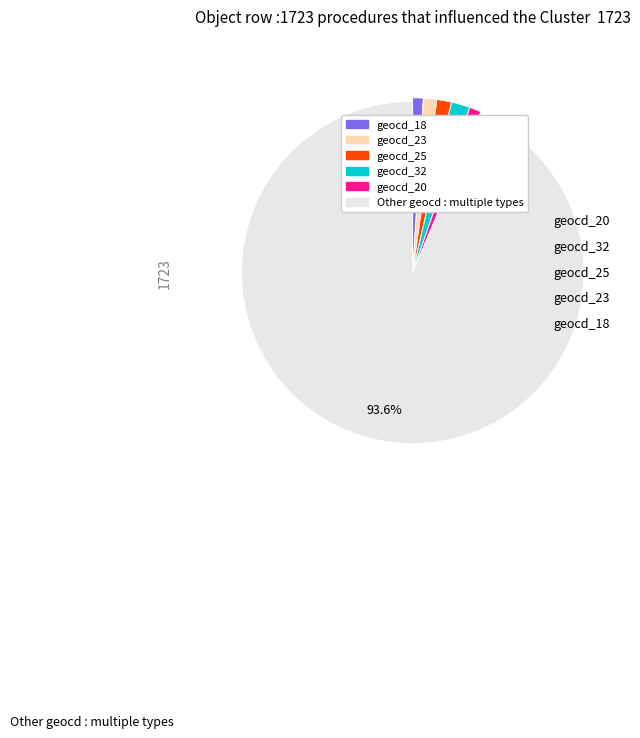

Is there any slice that represents more than half of the pie?

Yes